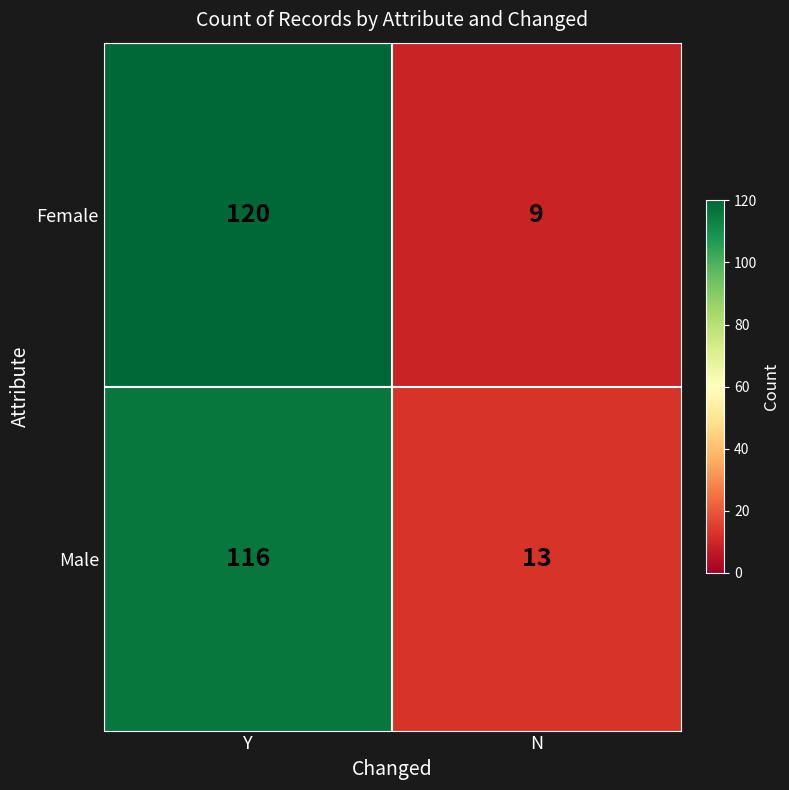

Is the value of Male at Y greater than the value of Female at Y?

No